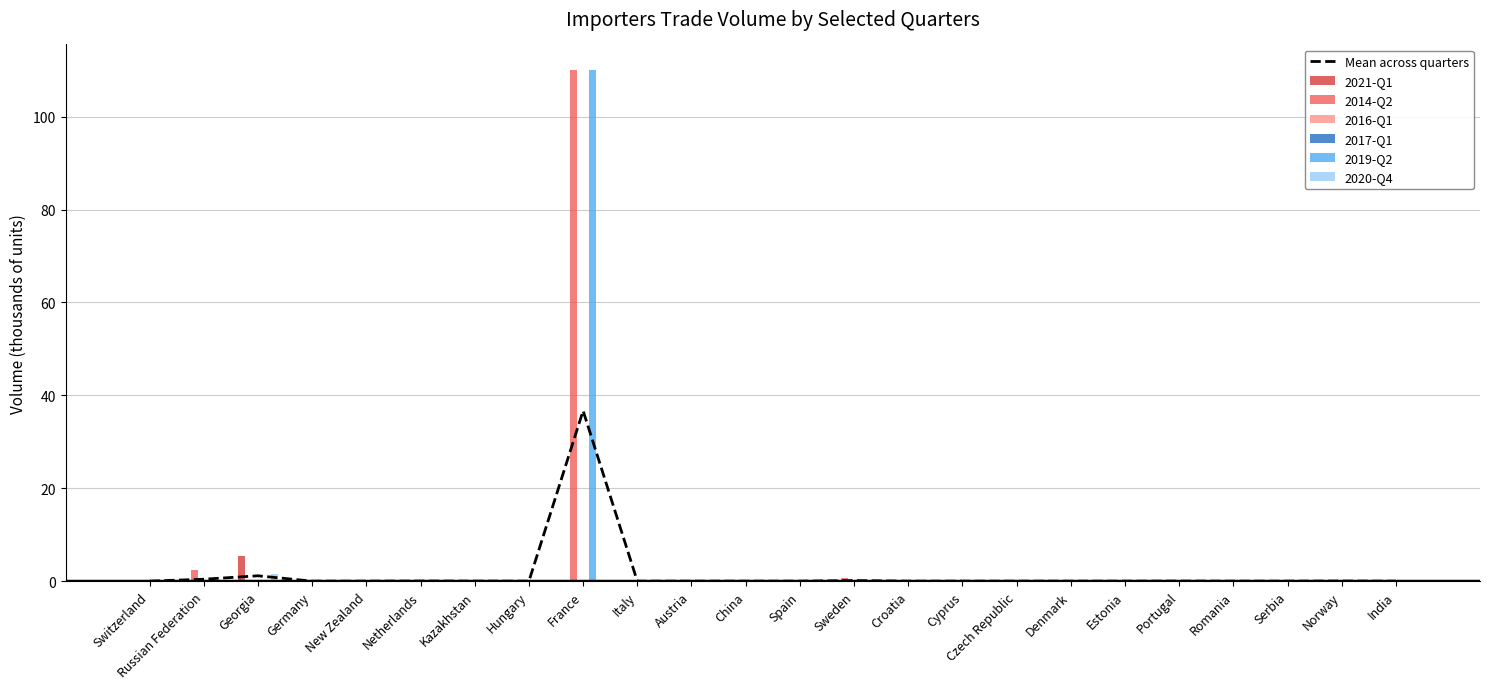

Which series has the widest spread of values?

2014-Q2